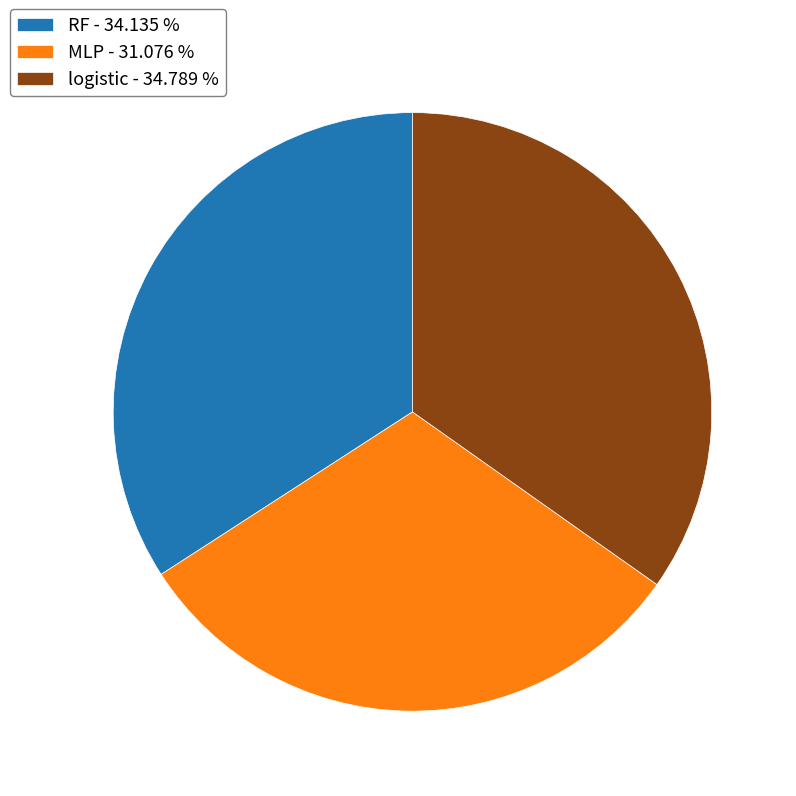

Which slice is the largest?

logistic